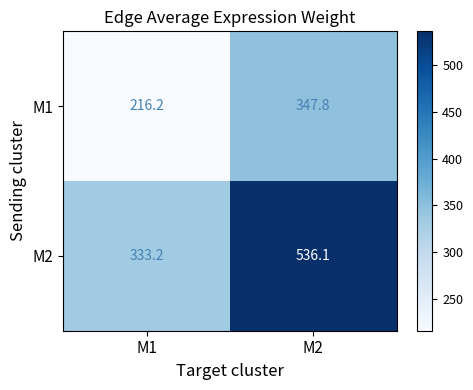

At how many categories does at least one series exceed 451?

1